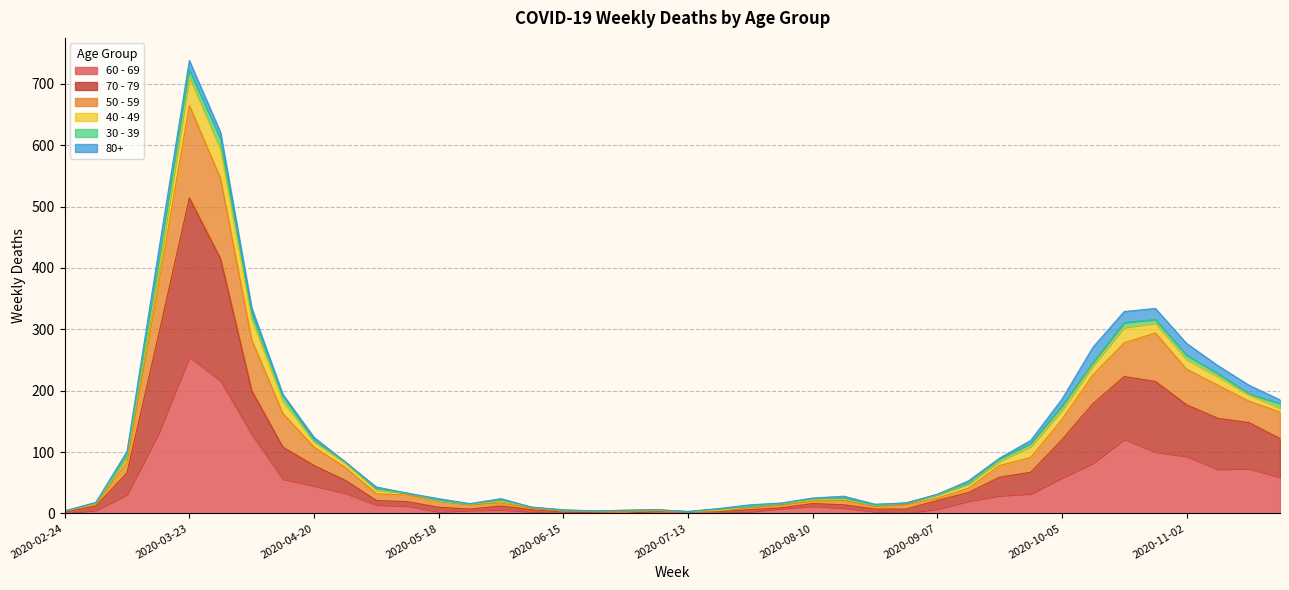

Is it true that 60 - 69 equals 178 at 2020-10-26?

False